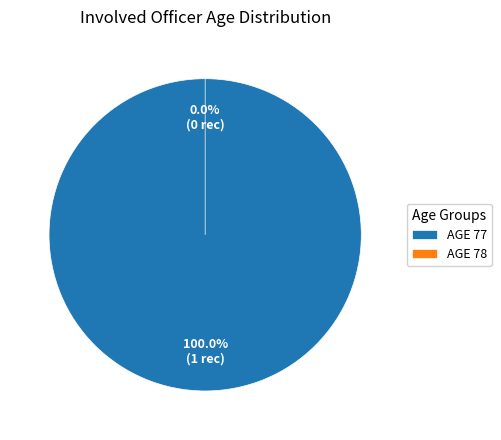

Is it true that 77 is 87% of the pie?

False